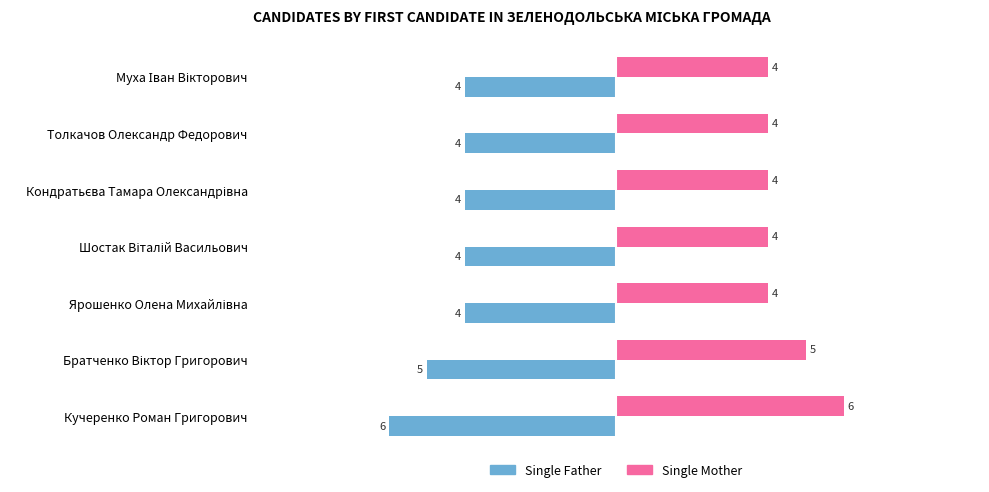

What is the spread (max minus min) of values at Толкачов Олександр Федорович?

8